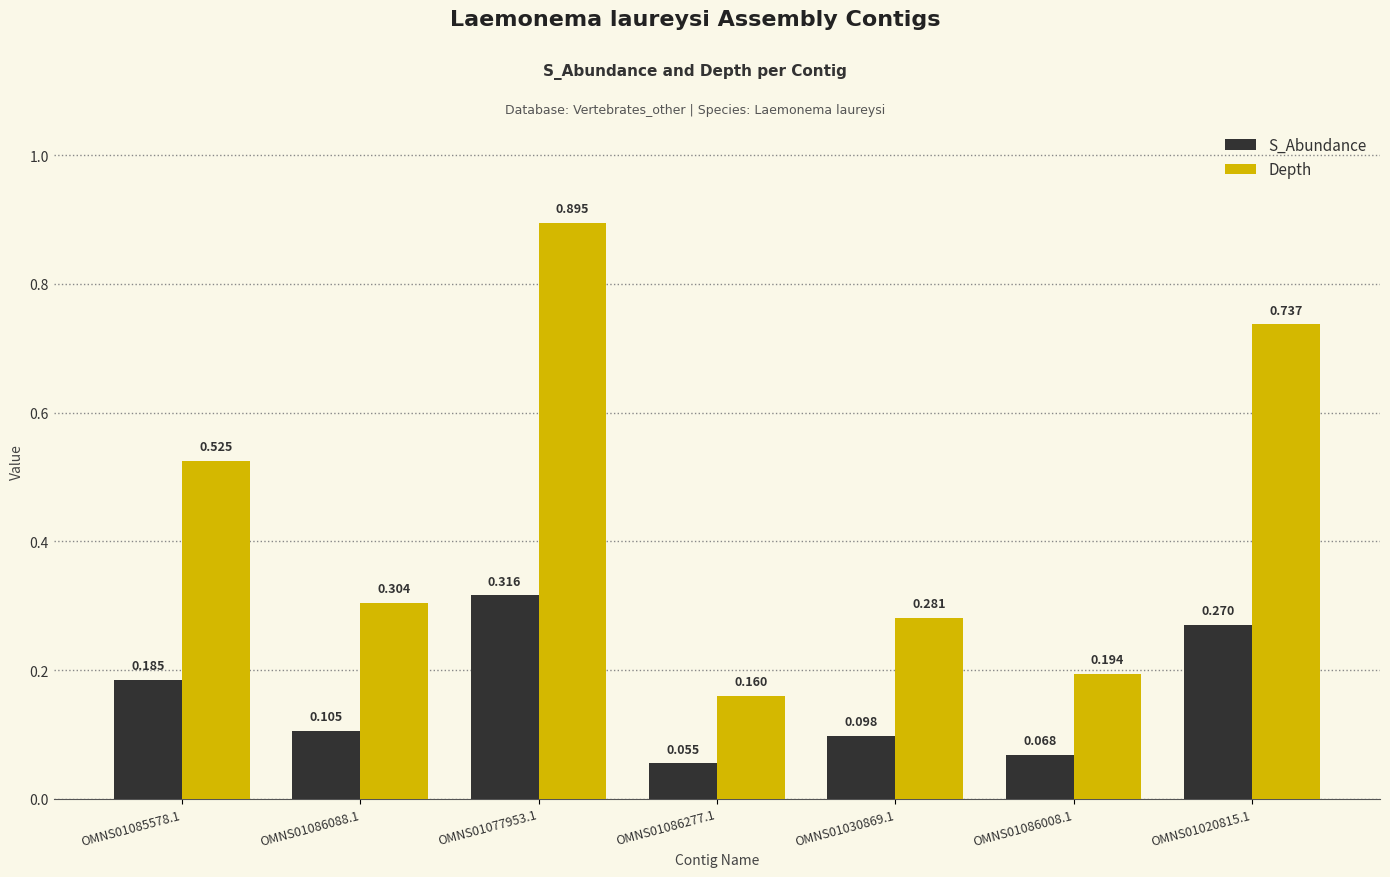

Which series has the widest spread of values?

Depth